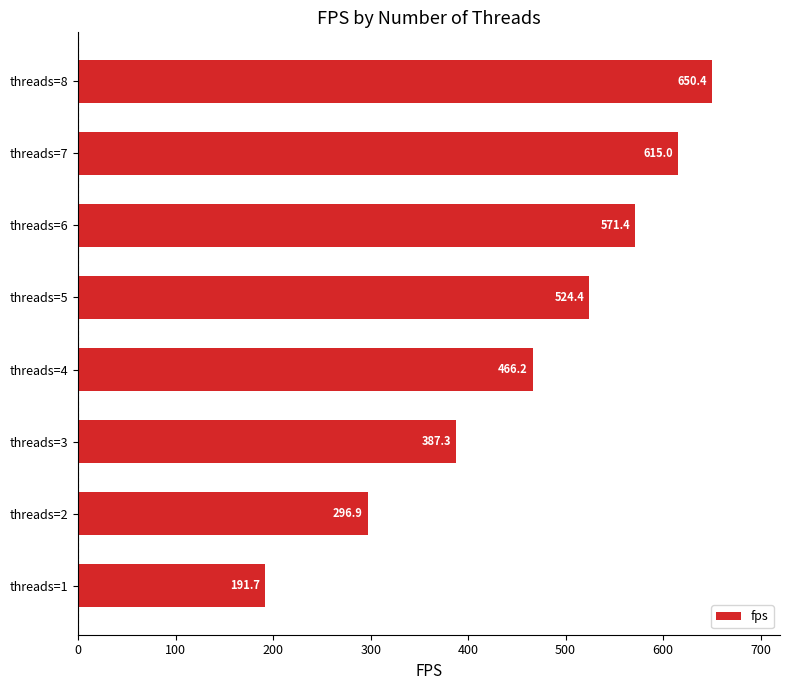

True or false: the data shows 191.7 at threads=1.

True